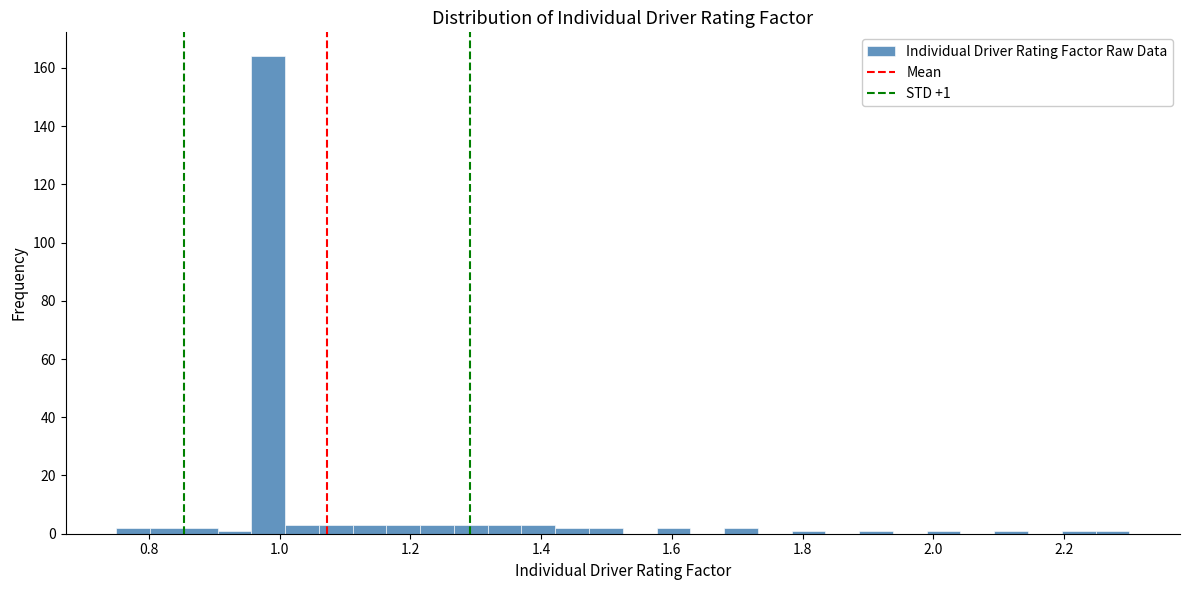

Read against the x-axis, roughly where is the centre of the tallest bar?

0.98